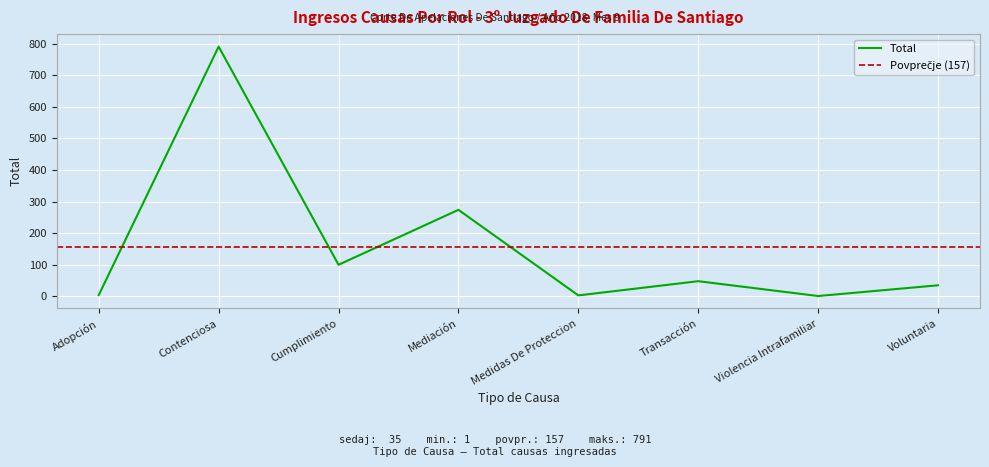

The value at Adopción is 6. True or false?

False